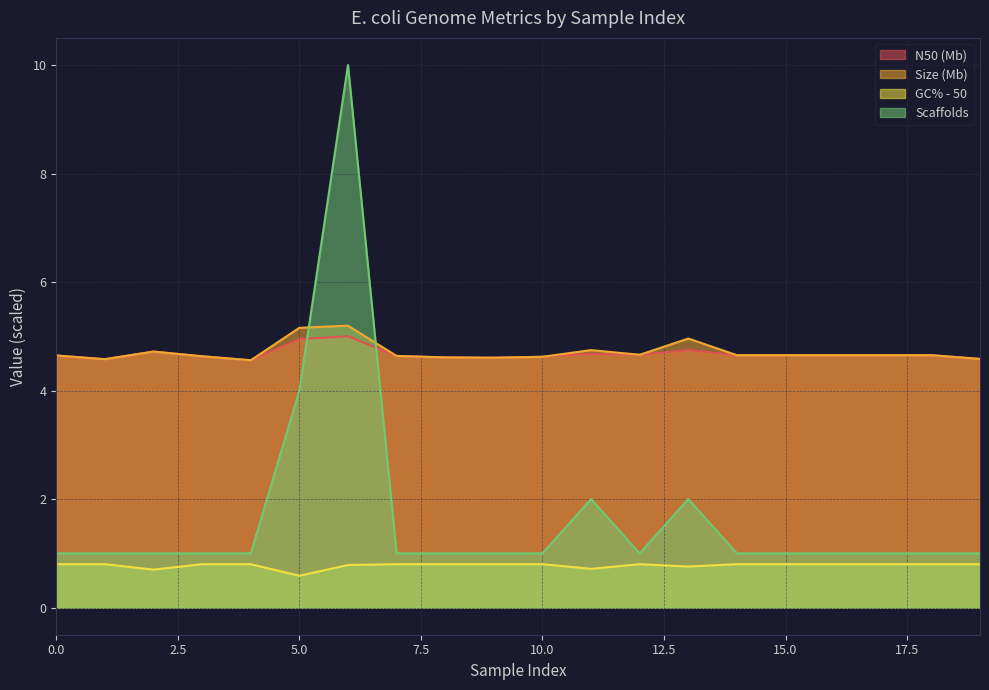

At which label does N50 reach its peak?

6